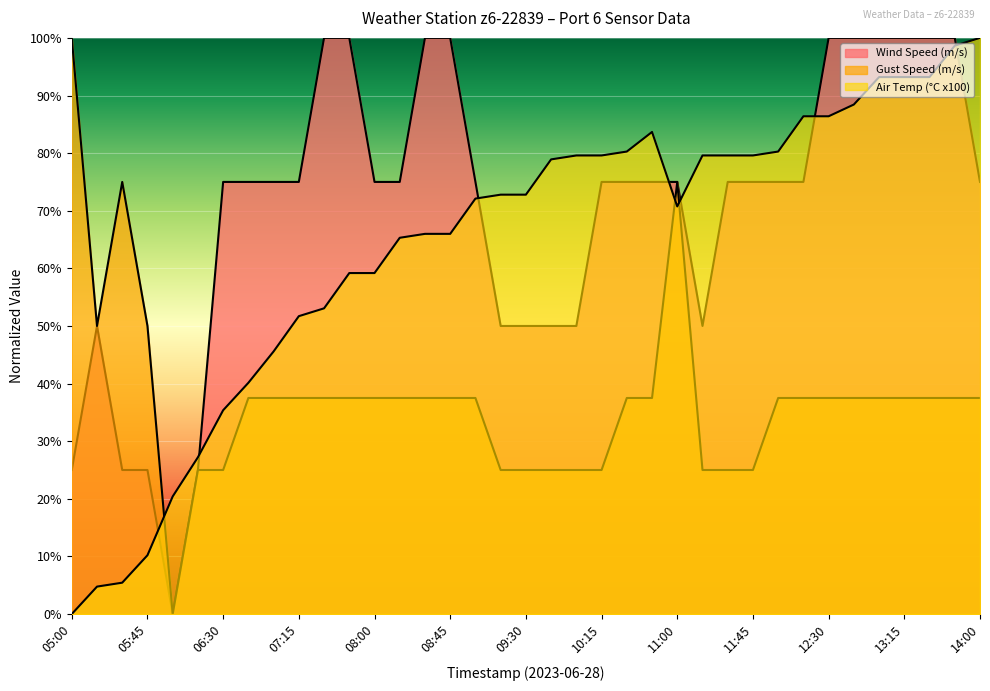

Which category has the highest value in the Air Temp (°C x100) series?

14:00